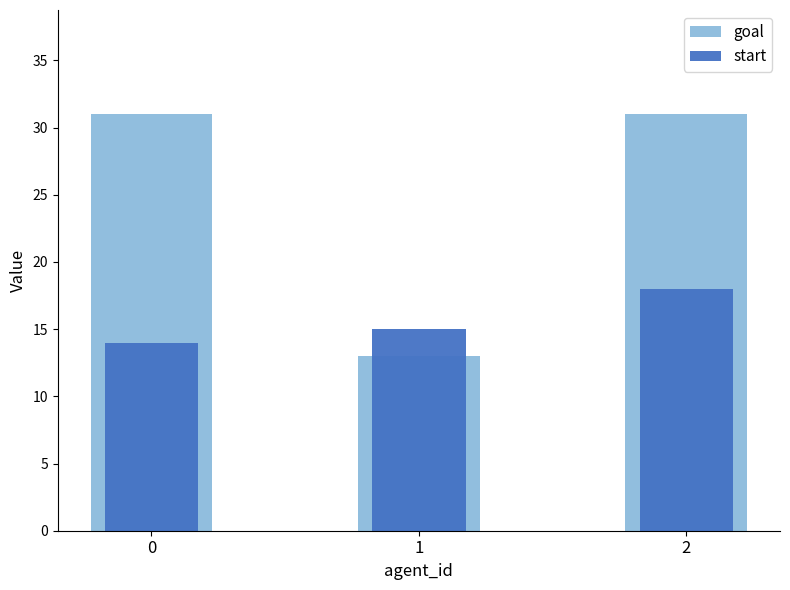

True or false: start has a value of 18 at 2.

True